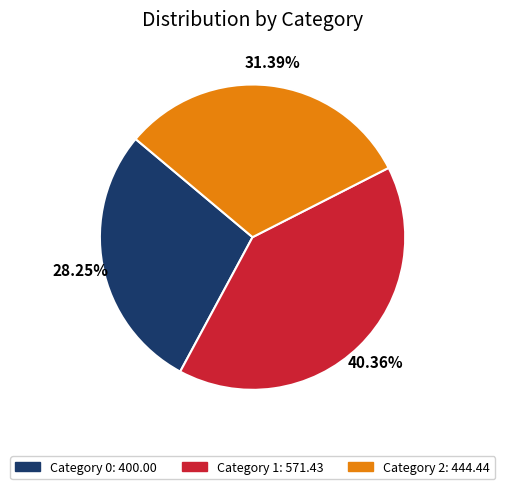

Does any single category account for the majority?

No